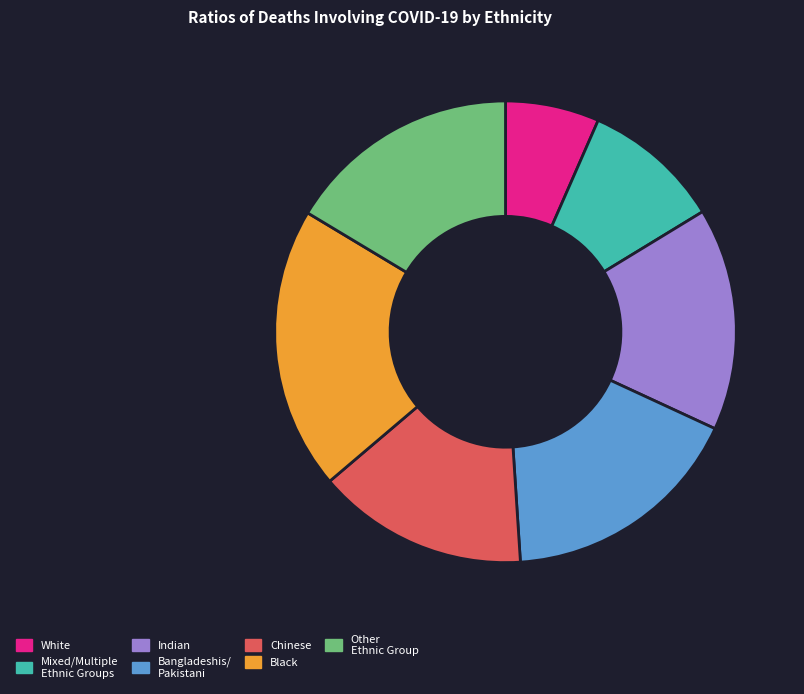

What is the smallest slice in the pie chart?

White